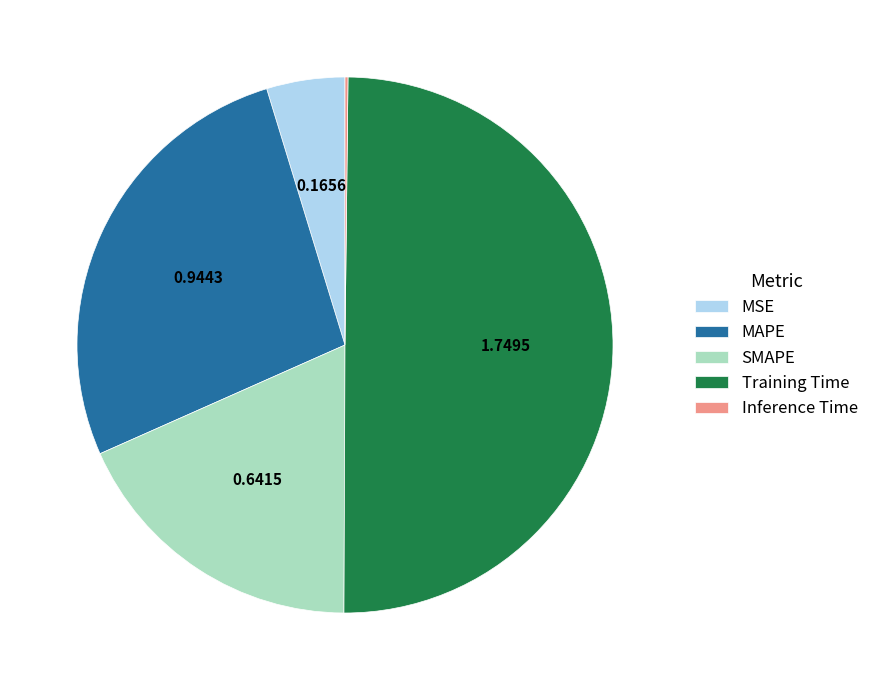

What is the largest slice in the pie chart?

Training Time